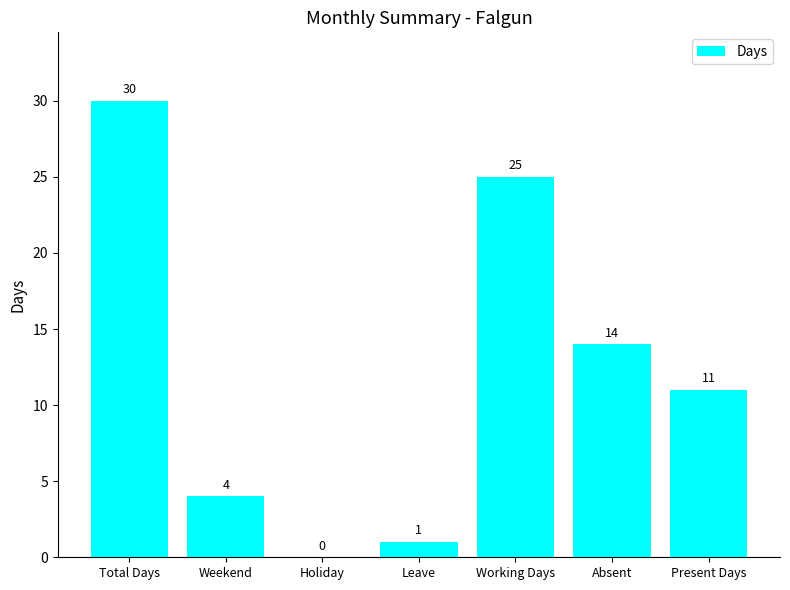

The value at Total Days is 13. True or false?

False